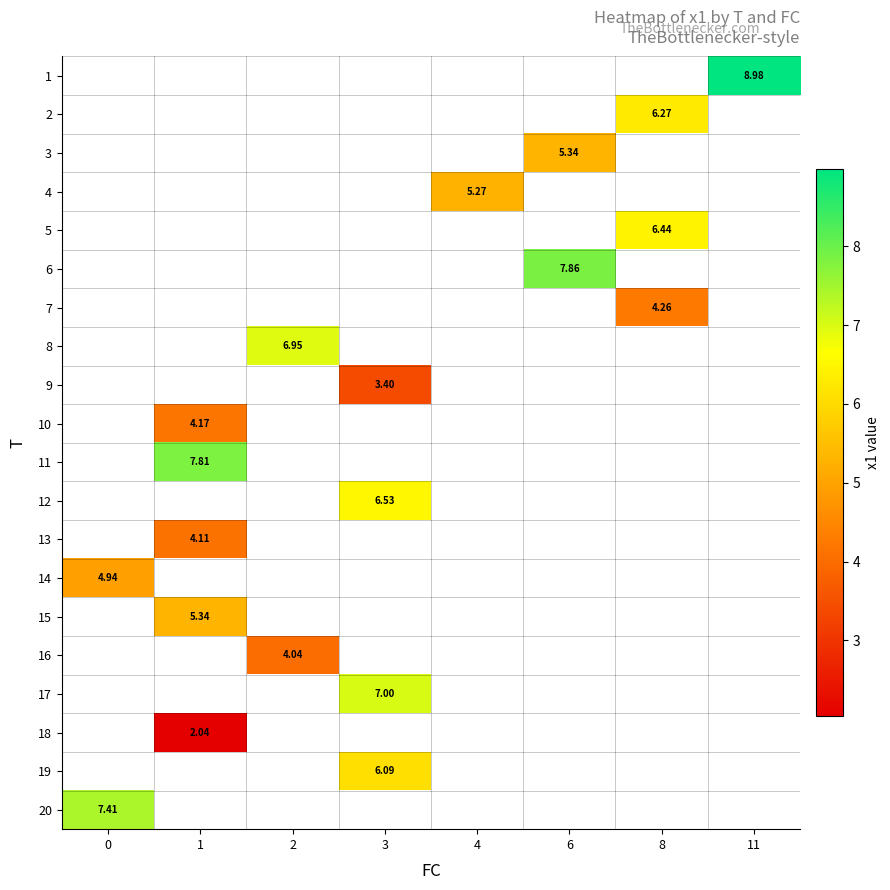

What is the highest value of the row_19 series?

7.4